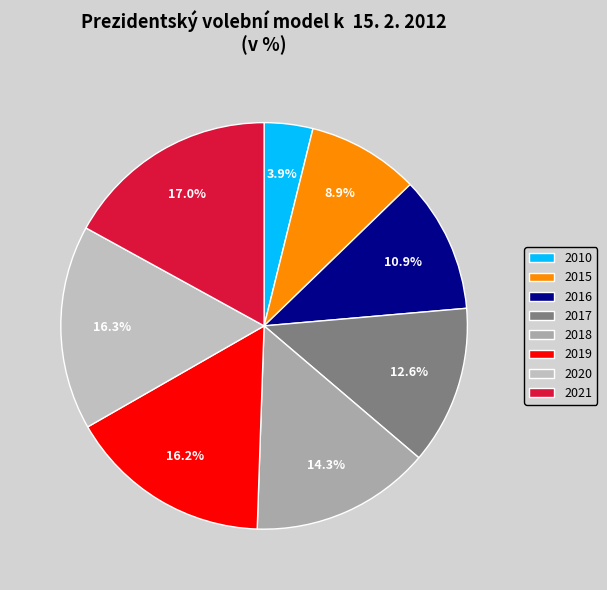

To the nearest percent, what portion does 2017 represent?

13%